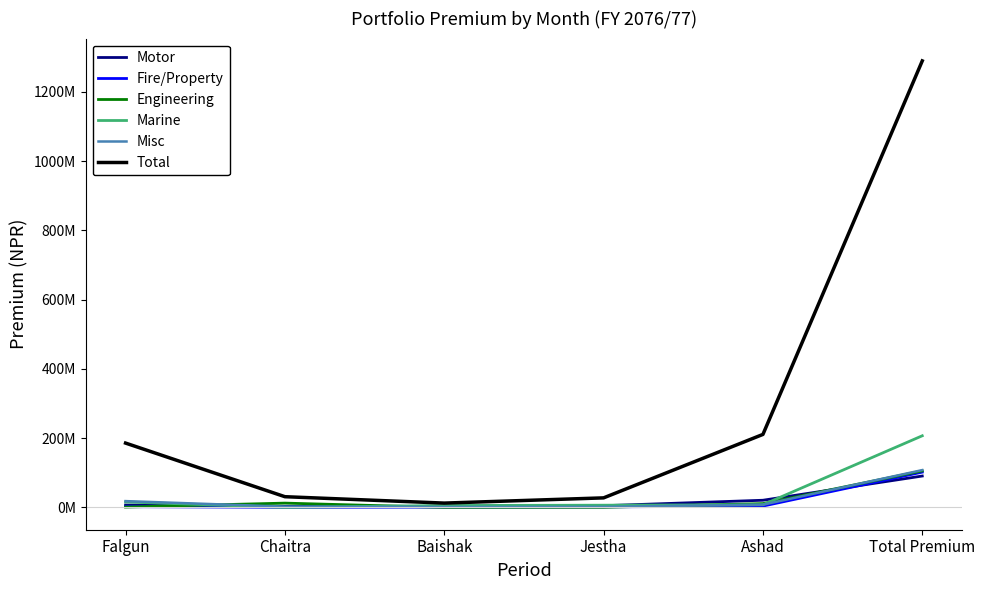

Is this an area chart (filled region under the line)?

No